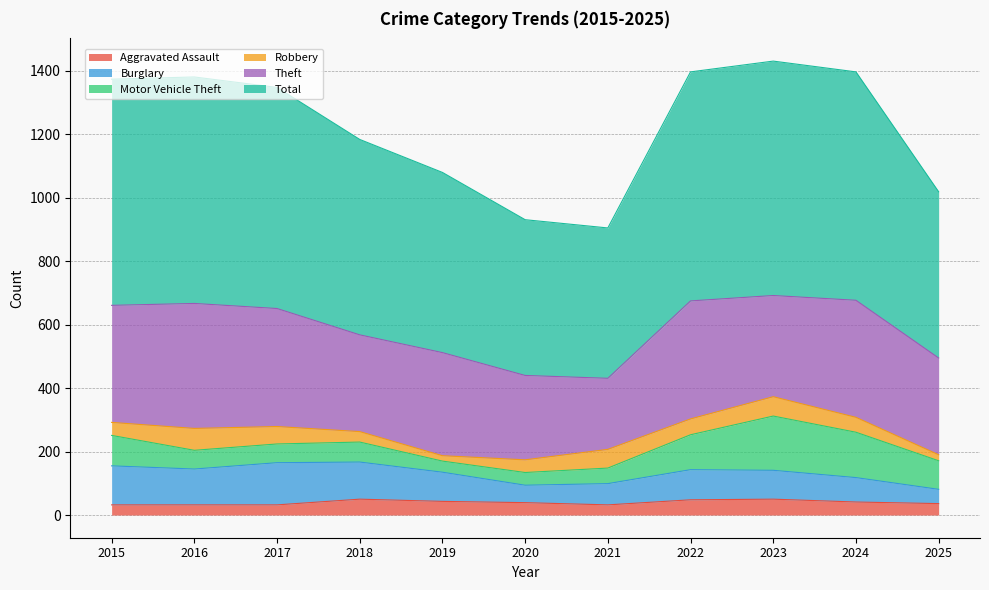

True or false: Robbery and Theft intersect in this chart.

False